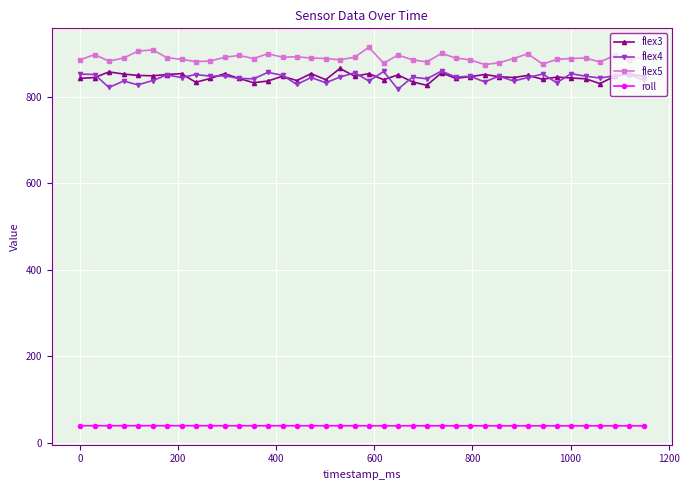

What is the value of the flex4 point at the 19th from the left?

846.0